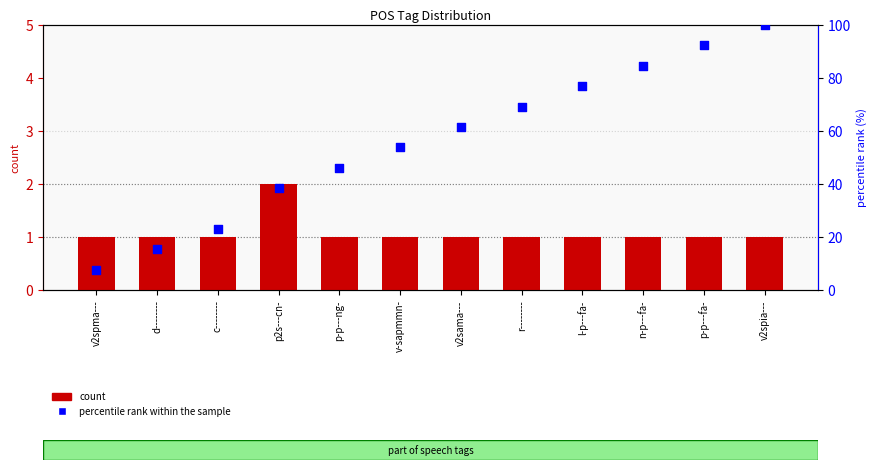

Is the value of percentile rank within the sample at d-------- greater than the value of count at v2spma---?

Yes